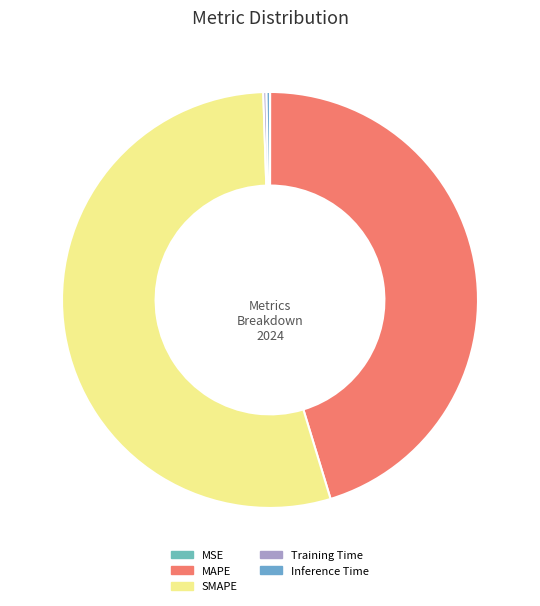

What percentage do SMAPE and MSE together represent?

54.2%